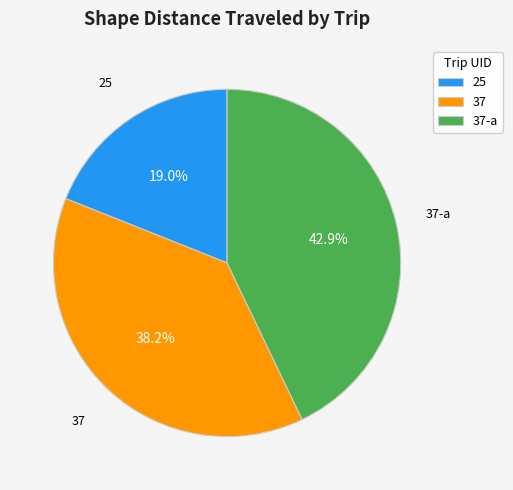

Does any single category account for the majority?

No